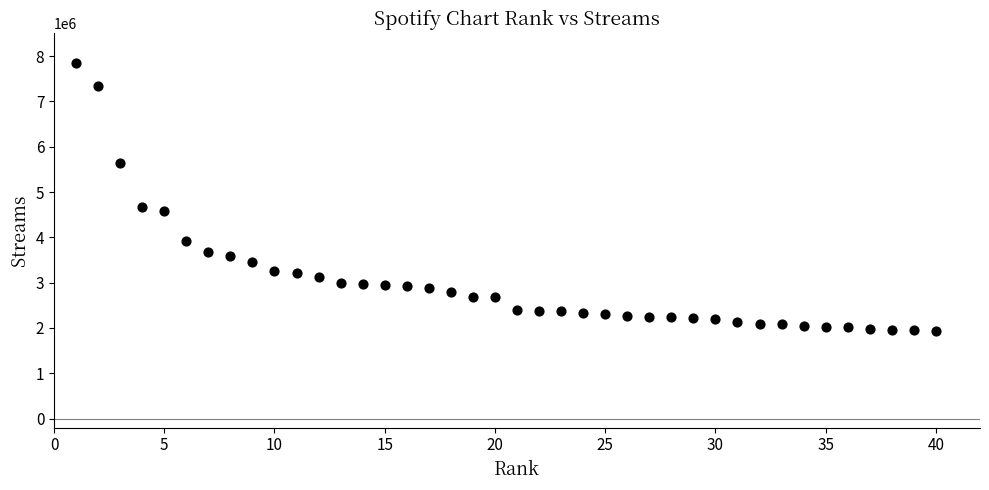

What is the range of Y values (max minus min)?

5933100